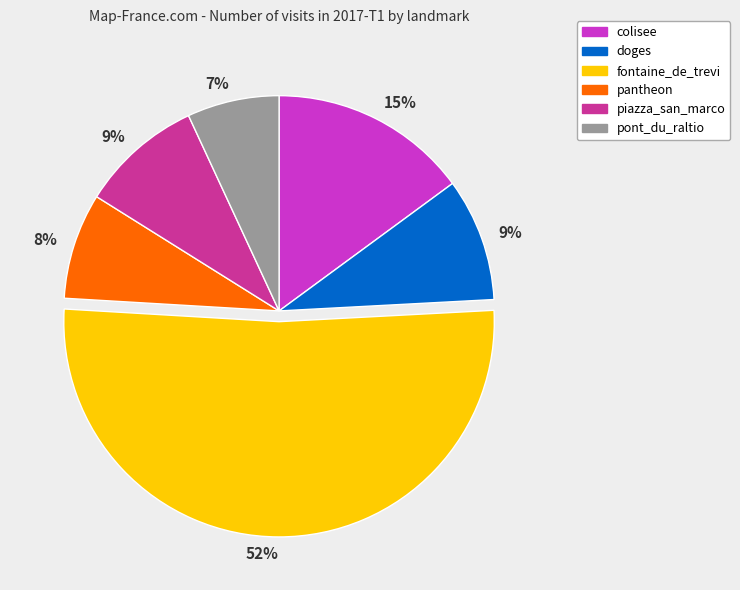

To the nearest percent, what is the average slice percentage?

17%